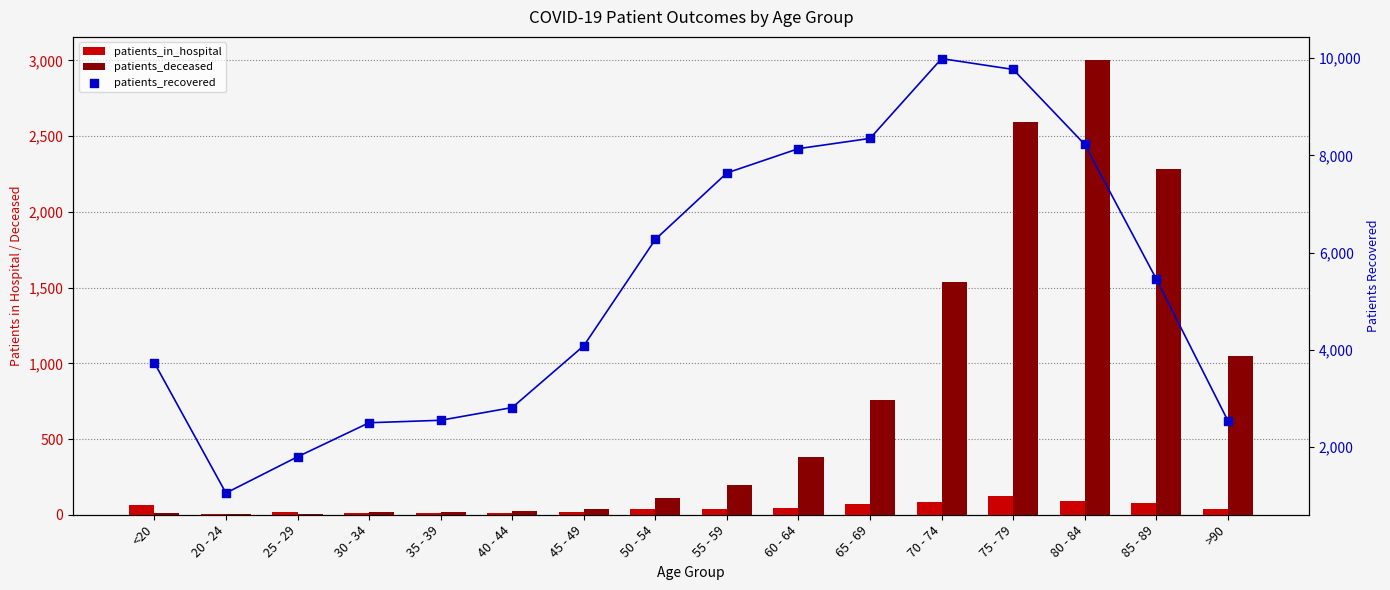

Which series reaches the maximum Y coordinate?

patients_recovered